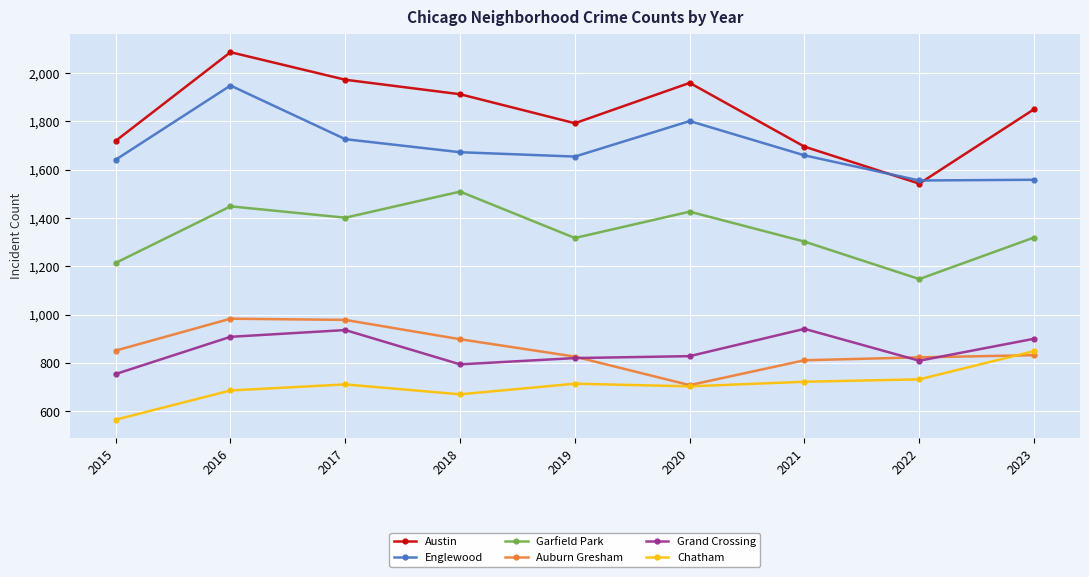

What is the value of the Grand Crossing point at the 9th from the left?

900